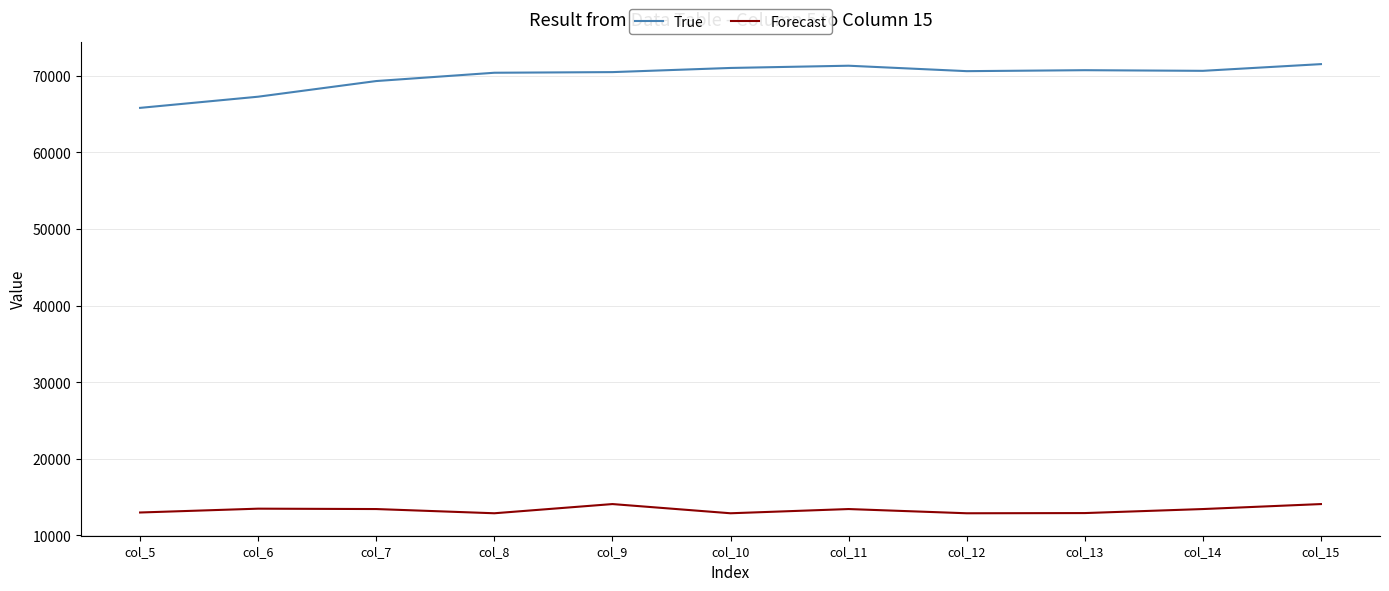

List the series in order of their peak value, highest first.

True, Forecast